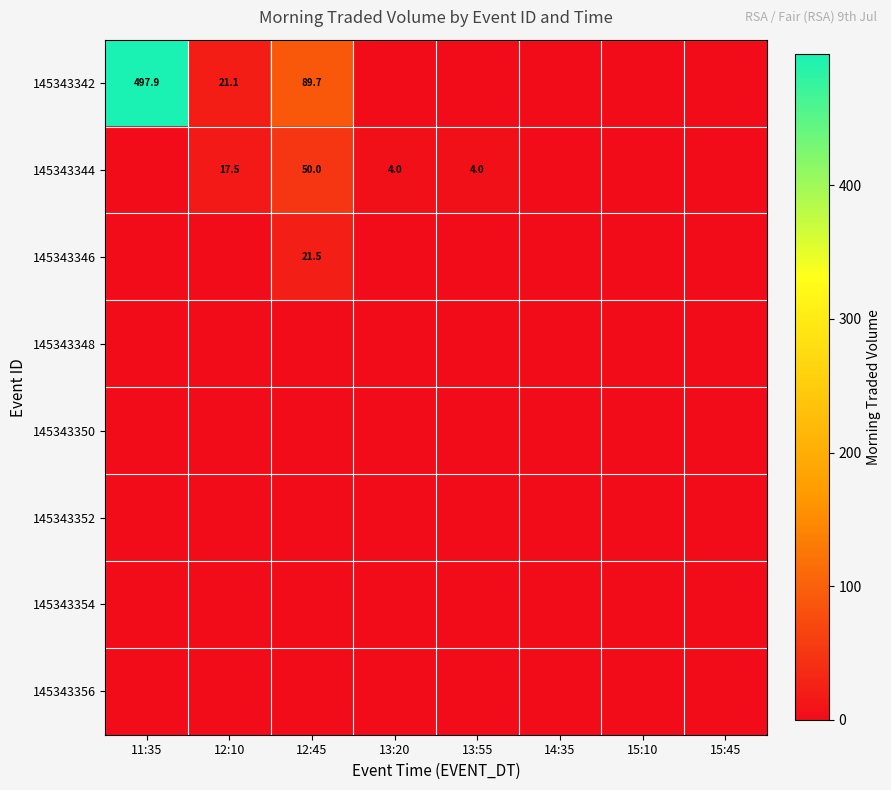

Is it true that 145343346 equals -12.5 at 13:20?

False